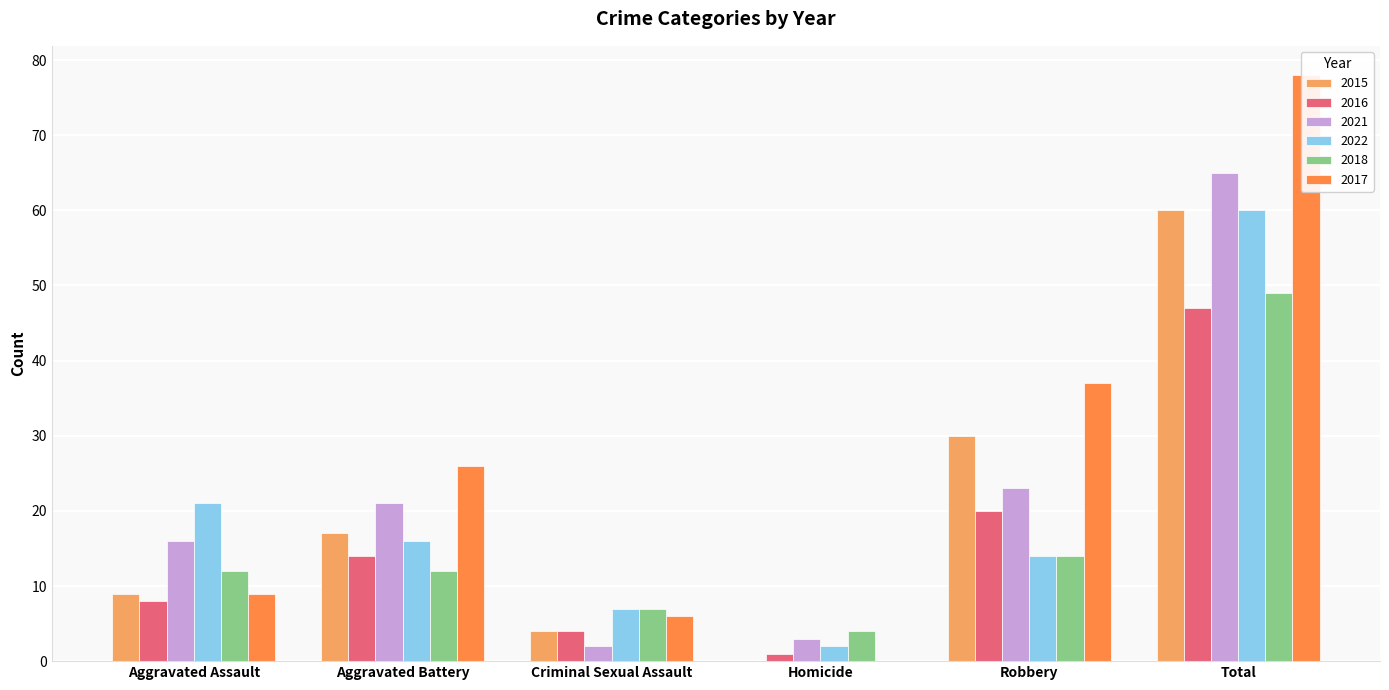

True or false: 2016 has a value of 7 at Criminal Sexual Assault.

False